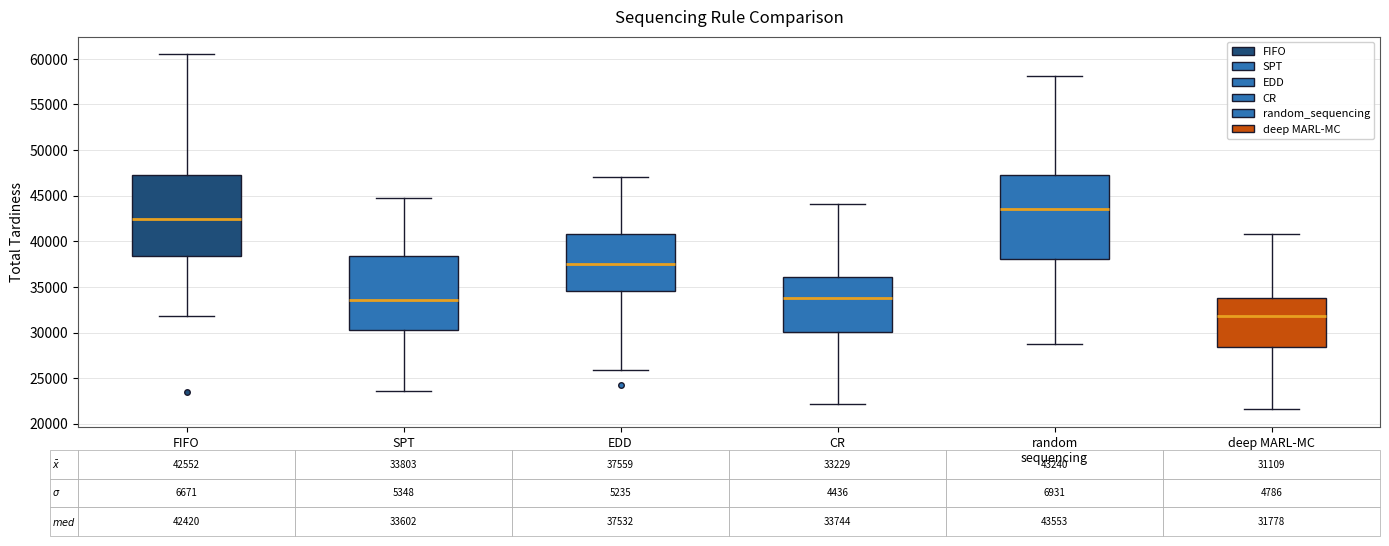

Which box's median line is the lowest?

deep MARL-MC